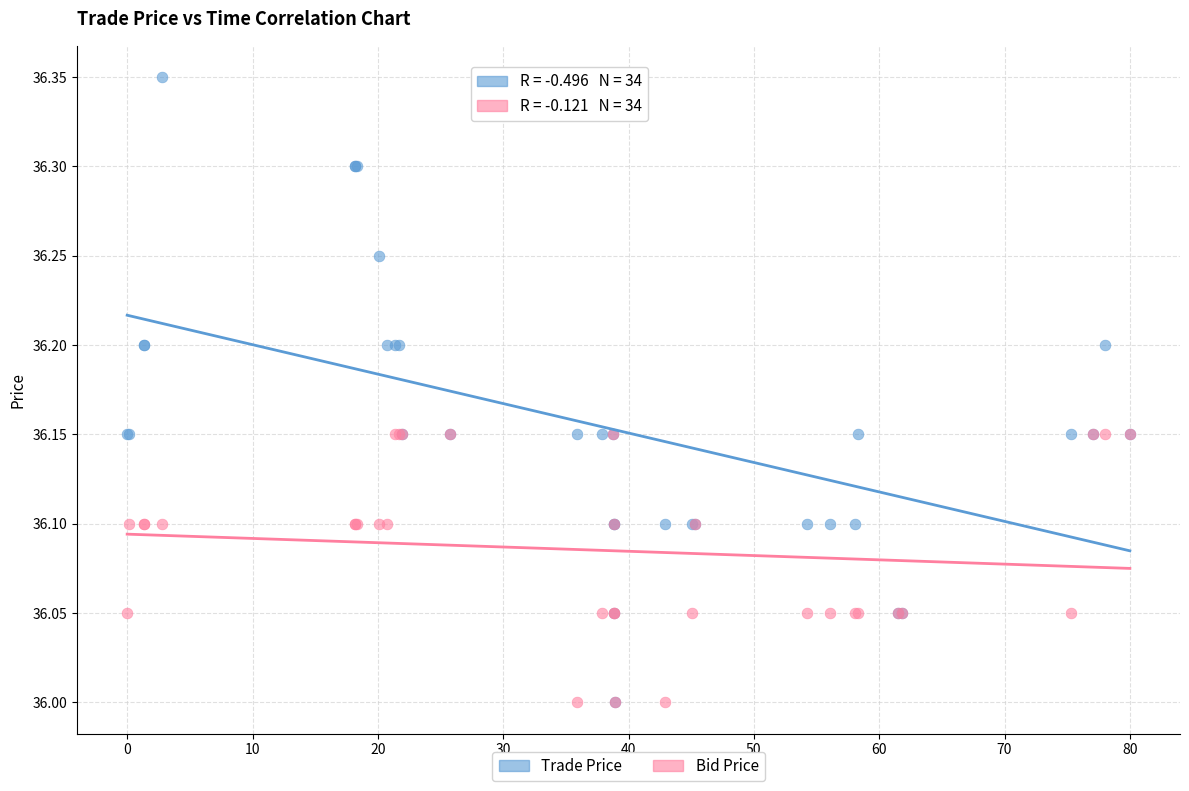

What are all the series names shown in the legend?

Trade Price, Bid Price